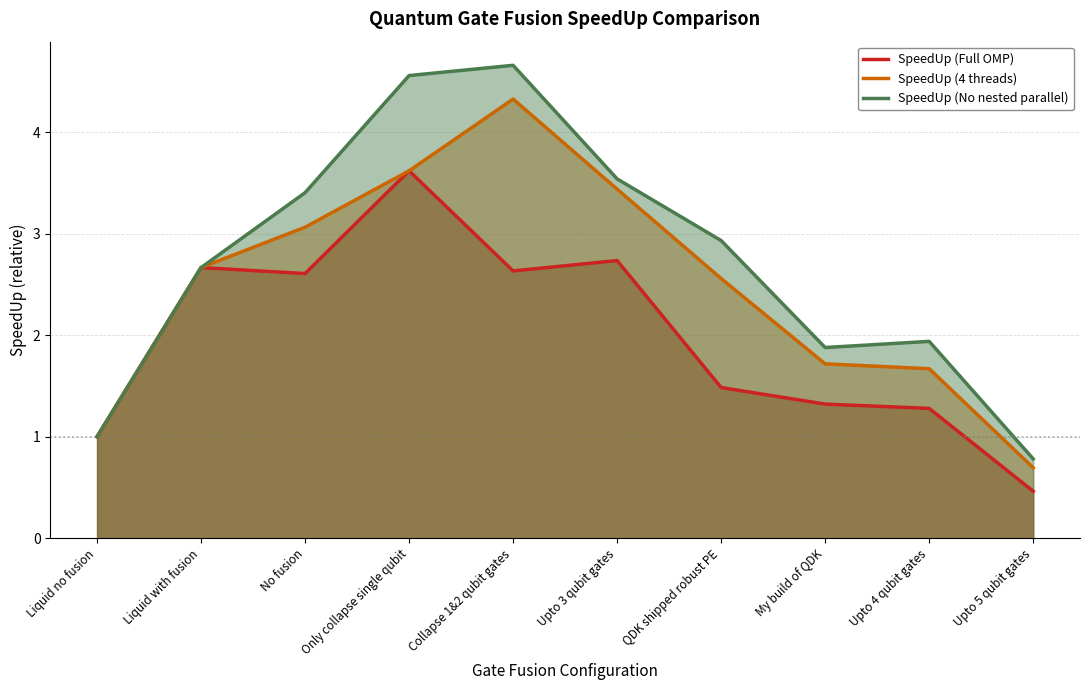

True or false: SpeedUp (No nested parallel) has more than 2 interior local peaks.

False